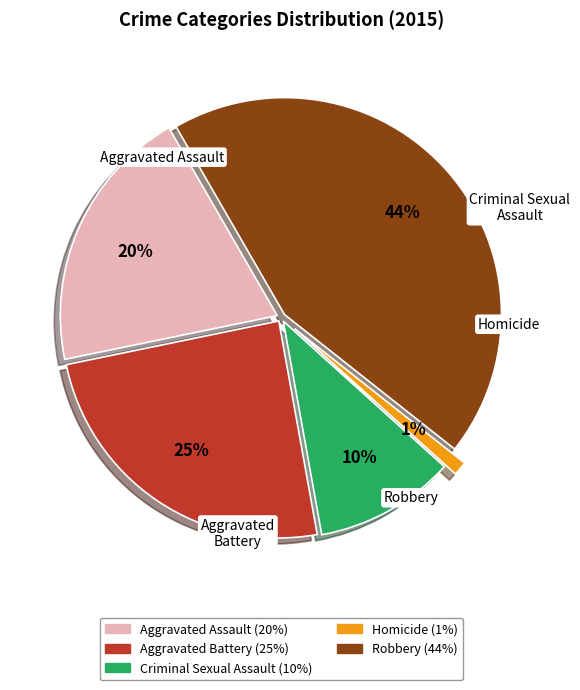

How many slices are in this pie chart?

5